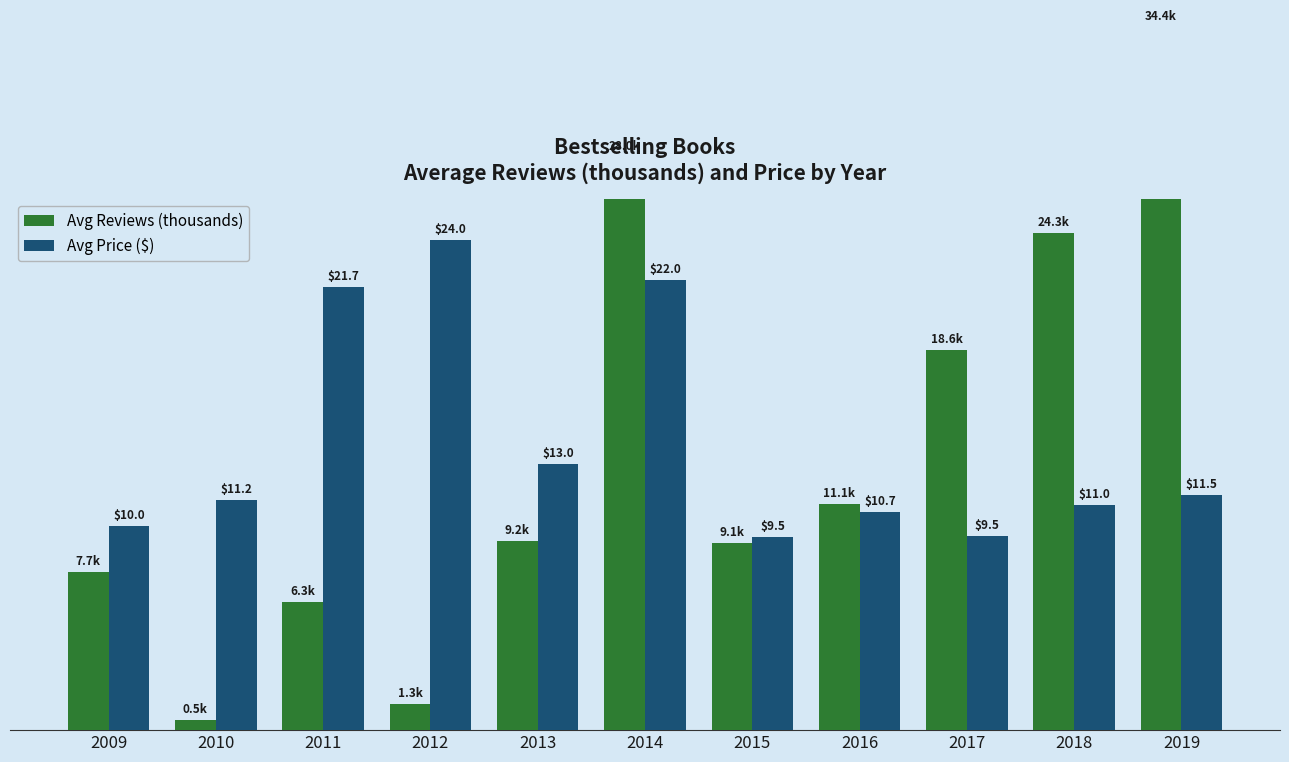

How many values in the Avg Reviews (thousands) series exceed 9?

7